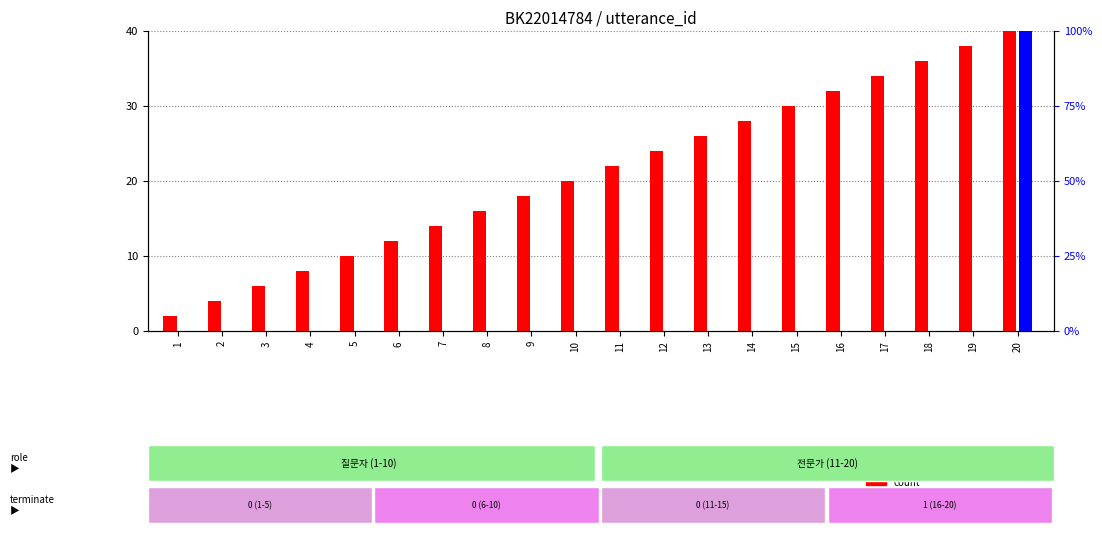

Which category has the highest value across all series?

20